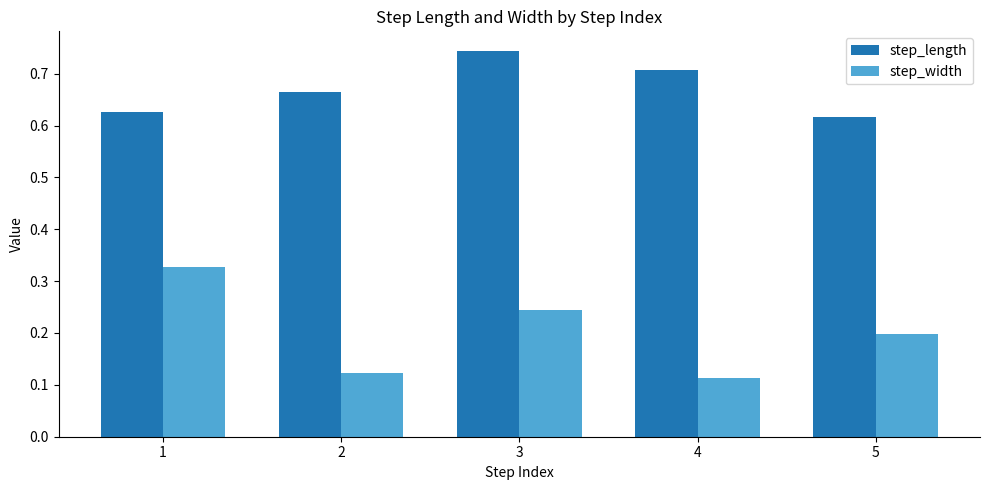

Count the step_length values in the range 0 to 1.

5